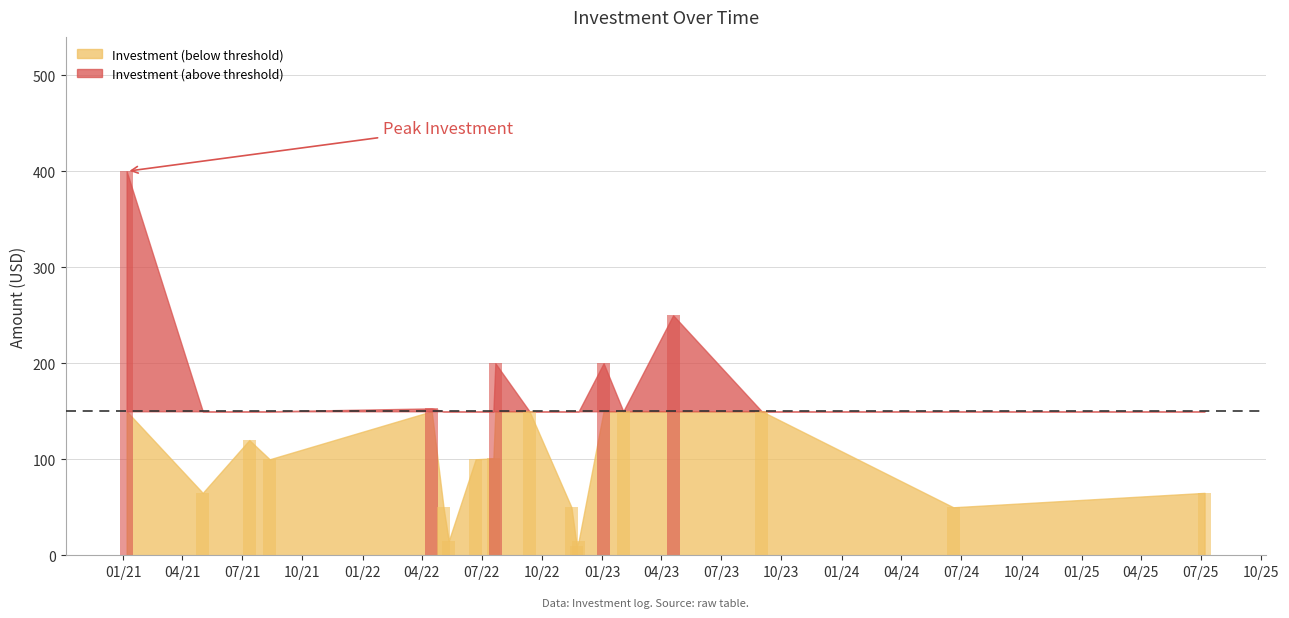

List the labels in order of value, smallest first.

2022-11-23, 2022-05-12, 2022-11-26, 2022-05-04, 2022-11-15, 2024-06-19, 2021-05-02, 2025-07-07, 2021-08-12, 2022-06-22, 2022-07-19, 2021-07-12, 2022-09-12, 2023-02-02, 2023-09-01, 2022-04-16, 2022-07-22, 2023-01-03, 2023-04-19, 2021-01-06